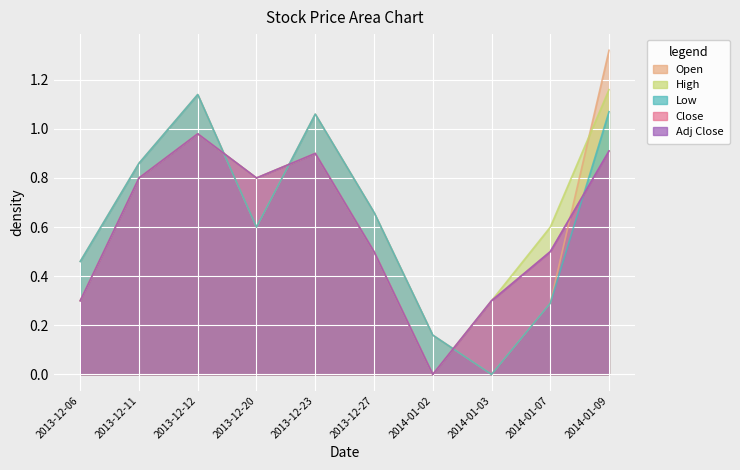

List the labels in order of Low value, largest first.

2013-12-12, 2014-01-09, 2013-12-23, 2013-12-11, 2013-12-27, 2013-12-20, 2013-12-06, 2014-01-07, 2014-01-02, 2014-01-03